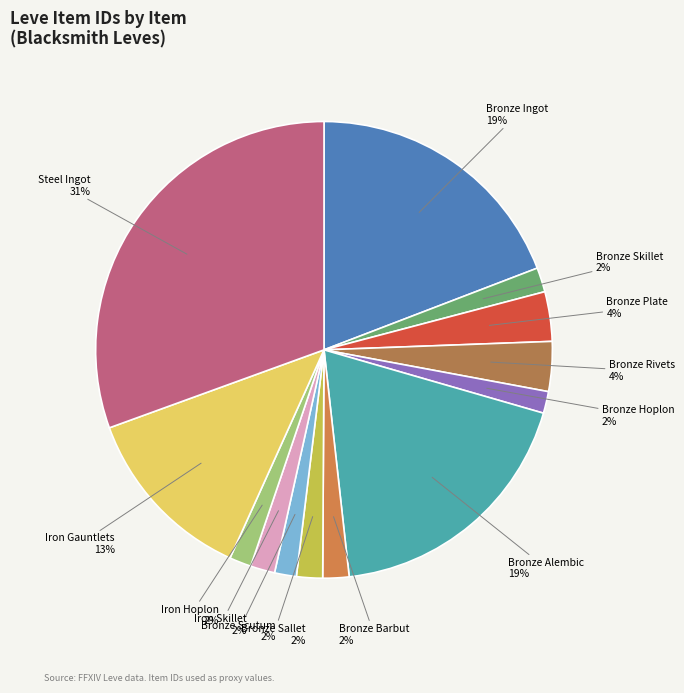

Between Bronze Alembic and Steel Ingot, which is larger?

Steel Ingot